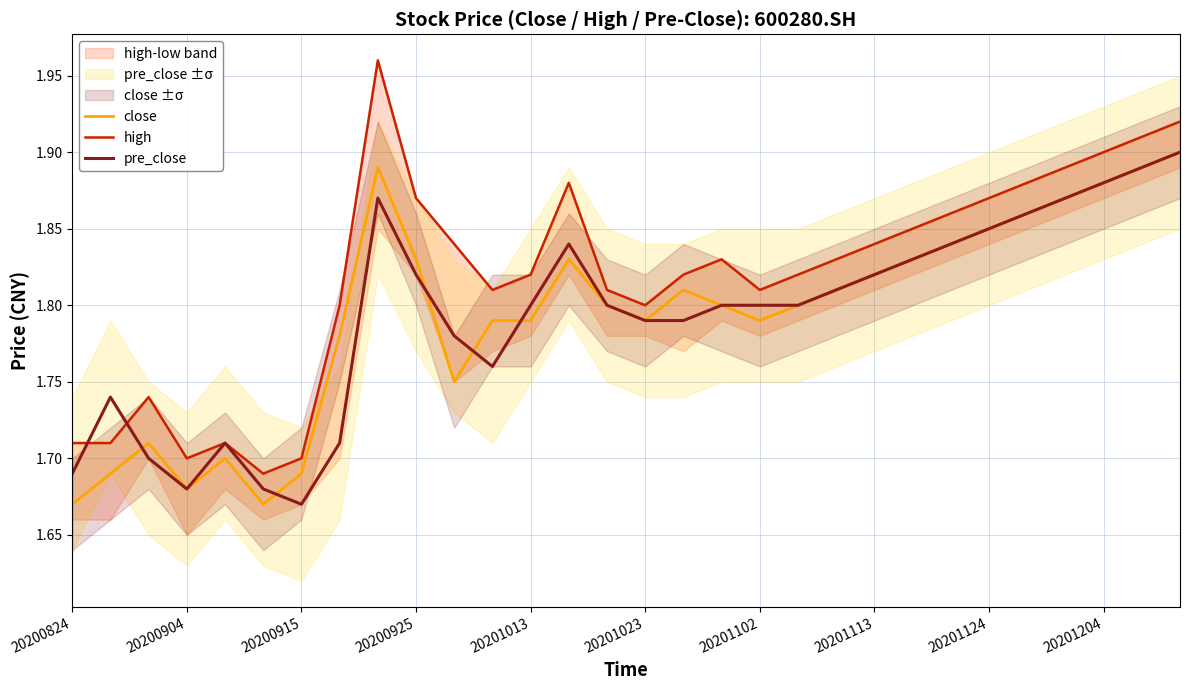

What position from the right is 16?

14